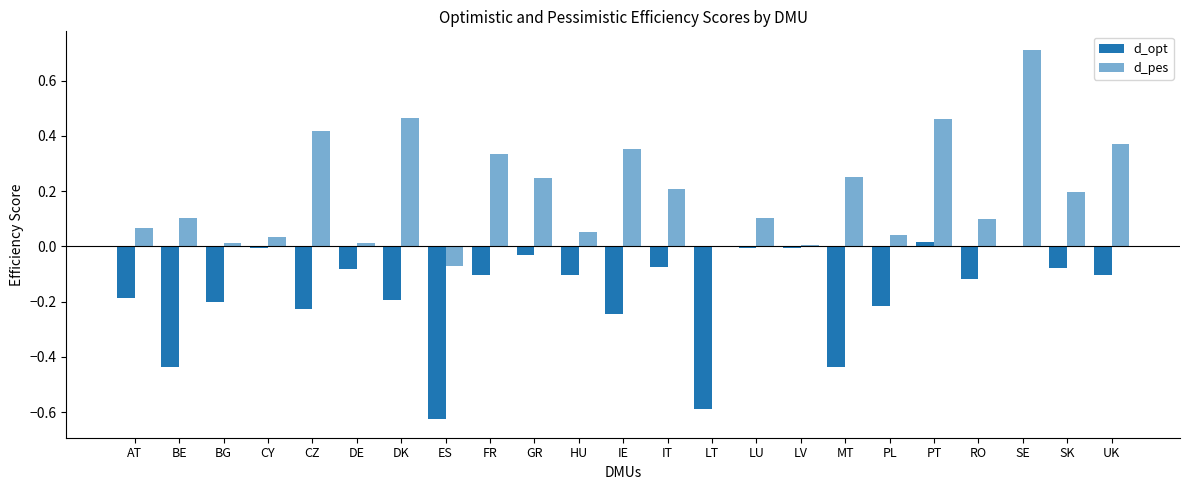

What is the maximum value for d_pes?

0.7